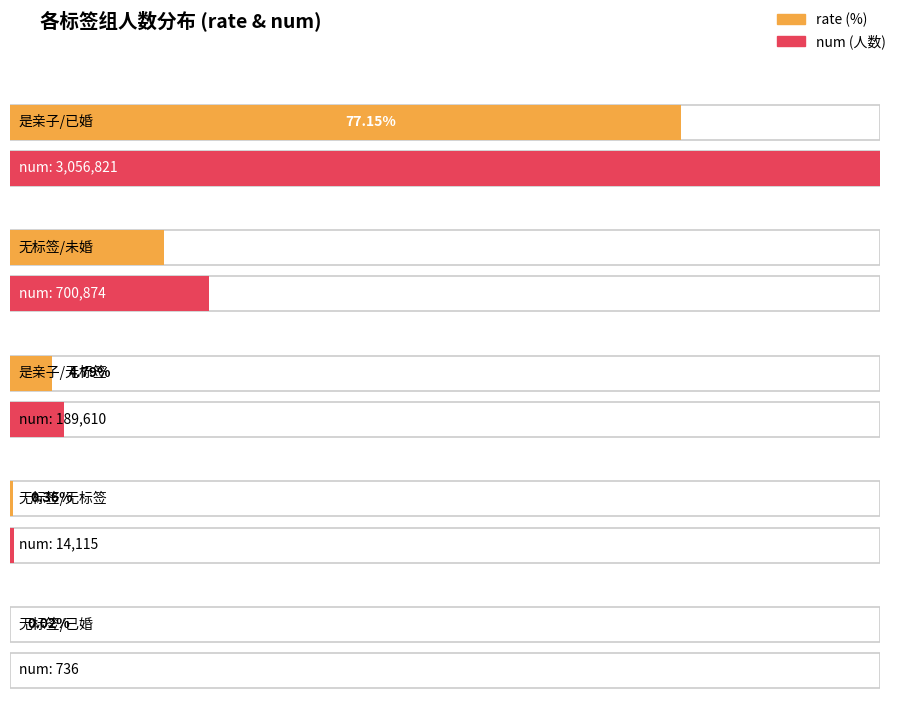

Is it true that num equals 3976985.7 at 是亲子/已婚?

False